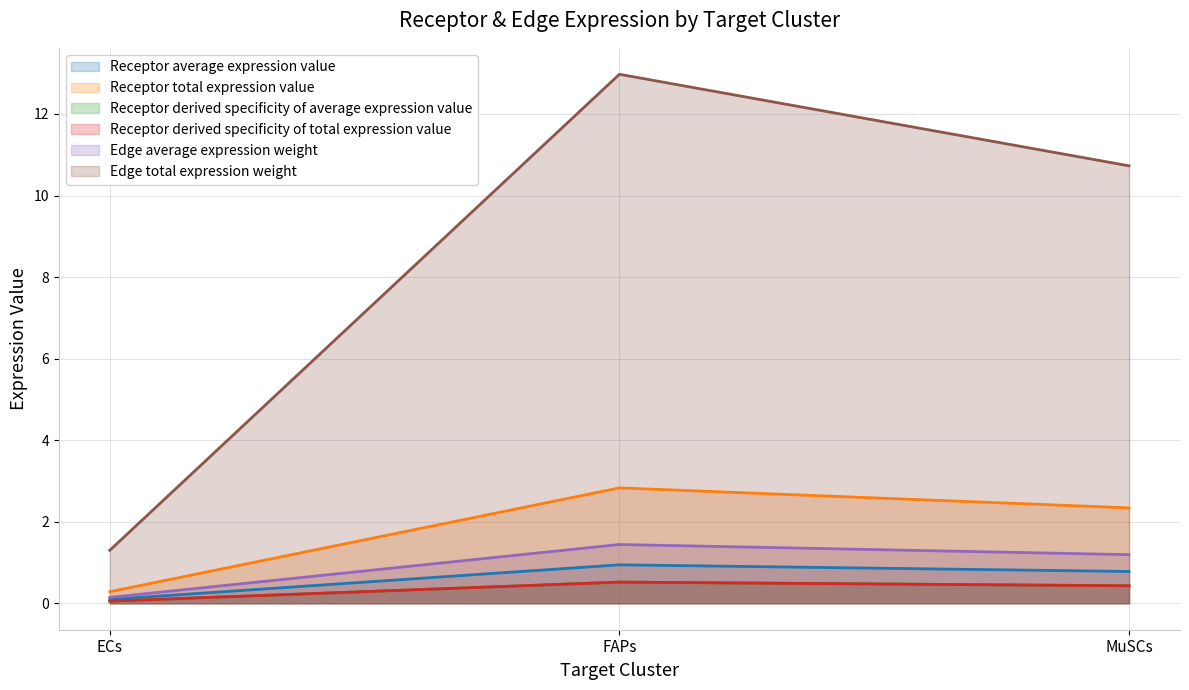

What is the minimum value shown in the chart?

0.1